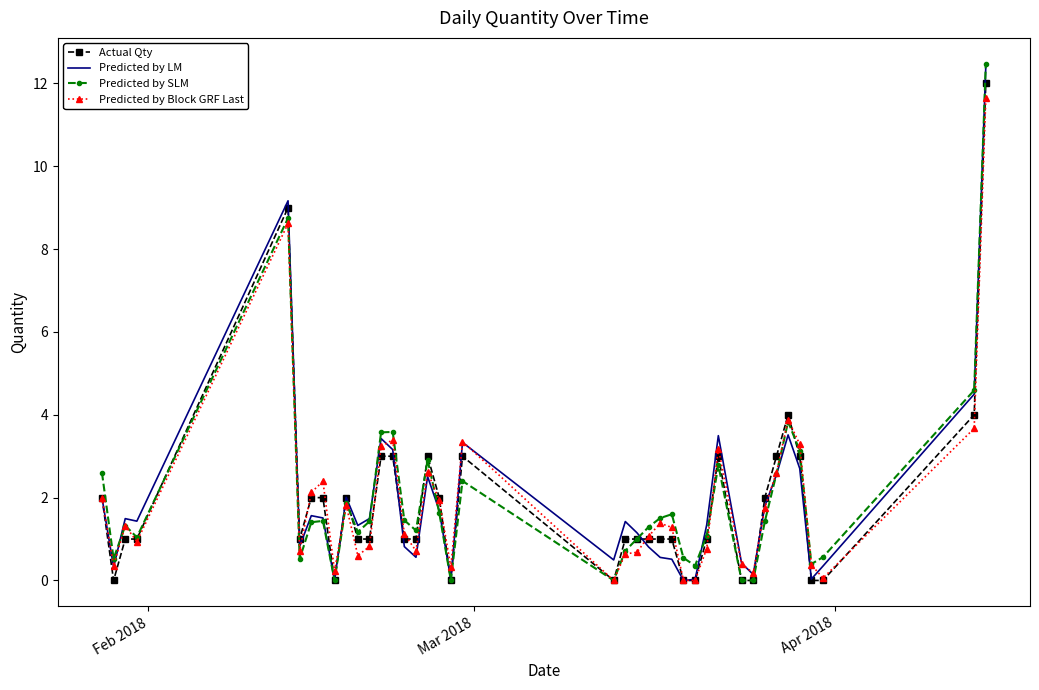

What is the maximum value for Actual Qty?

12.0